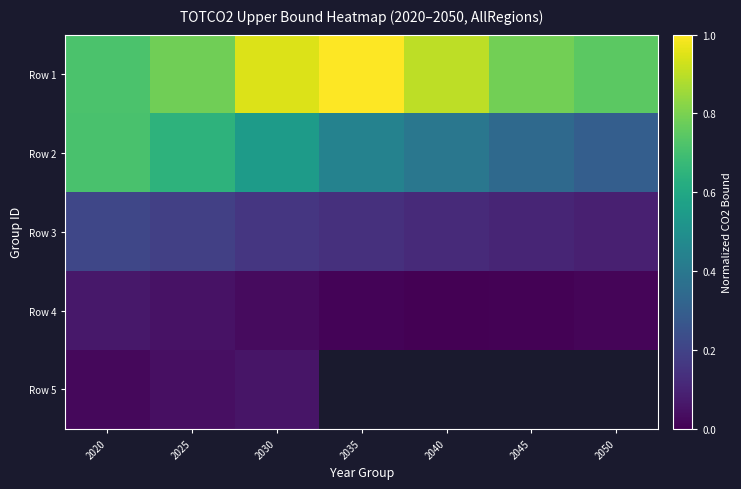

At 2030, list the series in order from largest to smallest.

Row 1, Row 2, Row 3, Row 5, Row 4